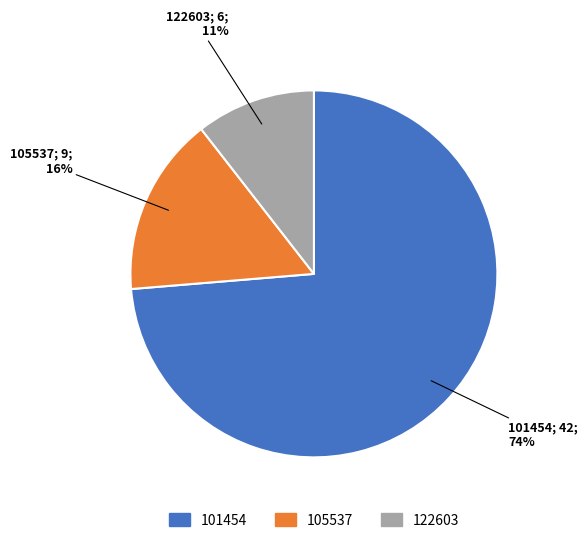

What percentage is the 122603 slice, to the nearest percent?

11%